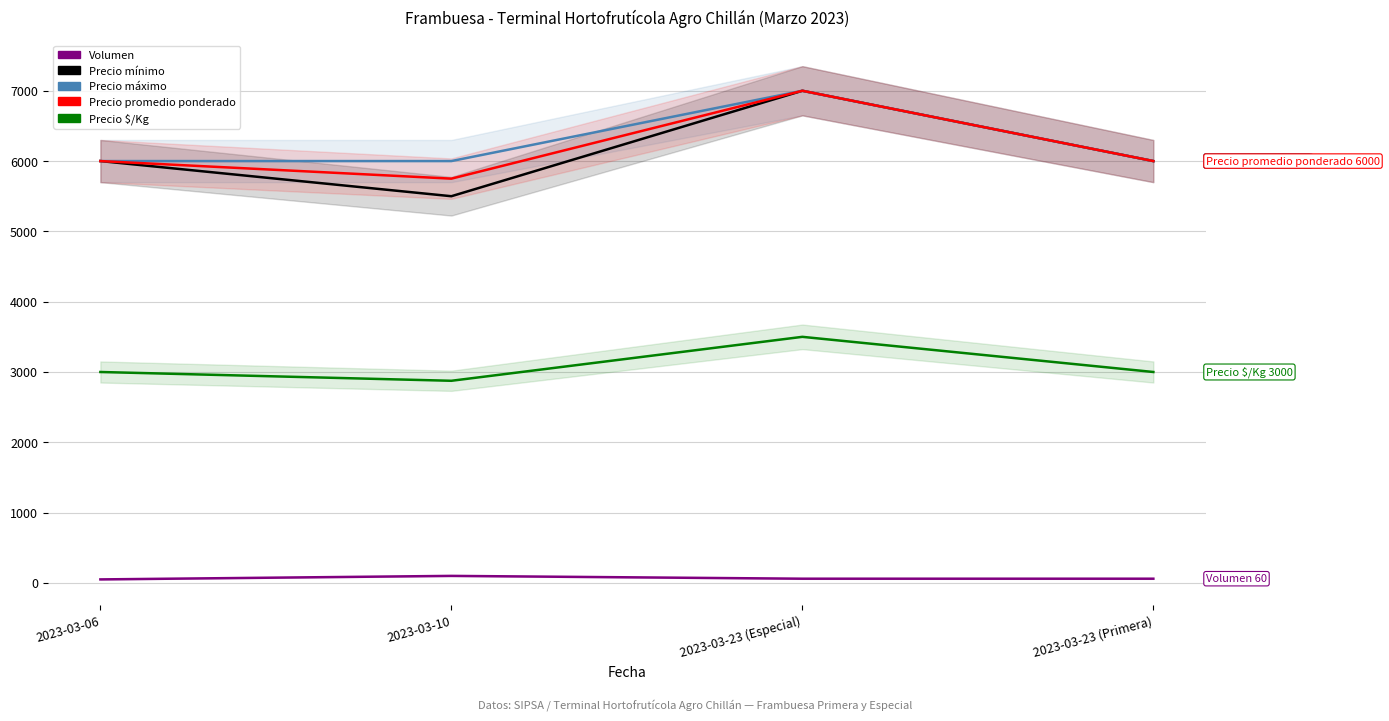

Reading right to left, list all the values displayed in this chart.

Volumen: 60	60	100	50
Precio mínimo: 6000	7000	5500	6000
Precio máximo: 6000	7000	6000	6000
Precio promedio ponderado: 6000	7000	5750	6000
Precio $/Kg: 3000	3500	2875	3000